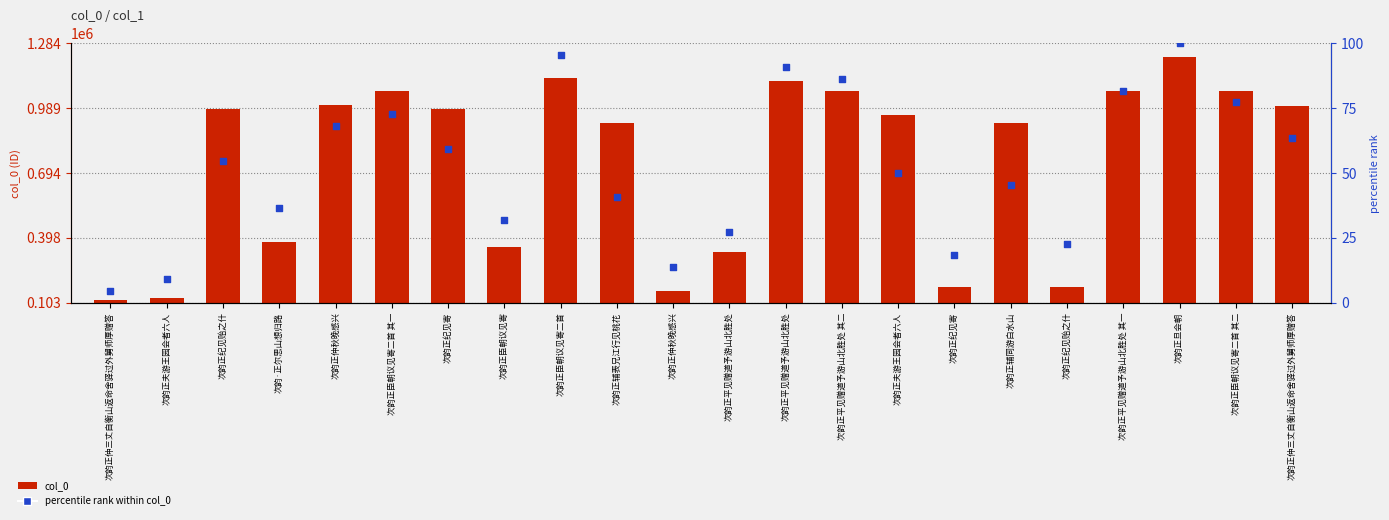

At how many categories does at least one series exceed 830429?

14